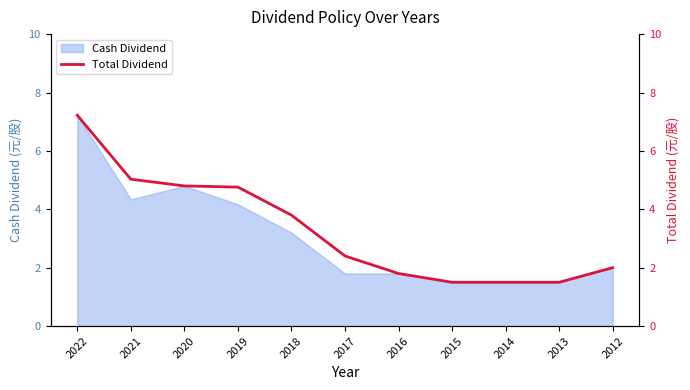

The chart shows a value of 2.6 at 2018. True or false?

False